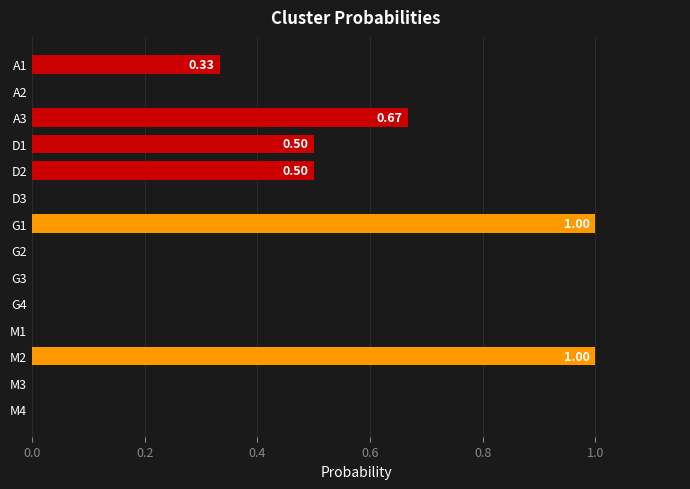

Does the chart contain stacked bars?

No